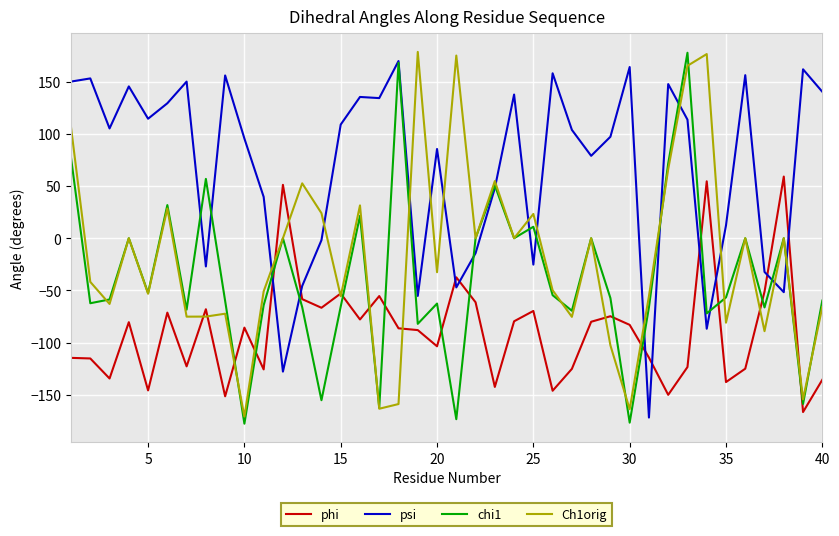

True or false: Ch1orig and psi intersect in this chart.

True